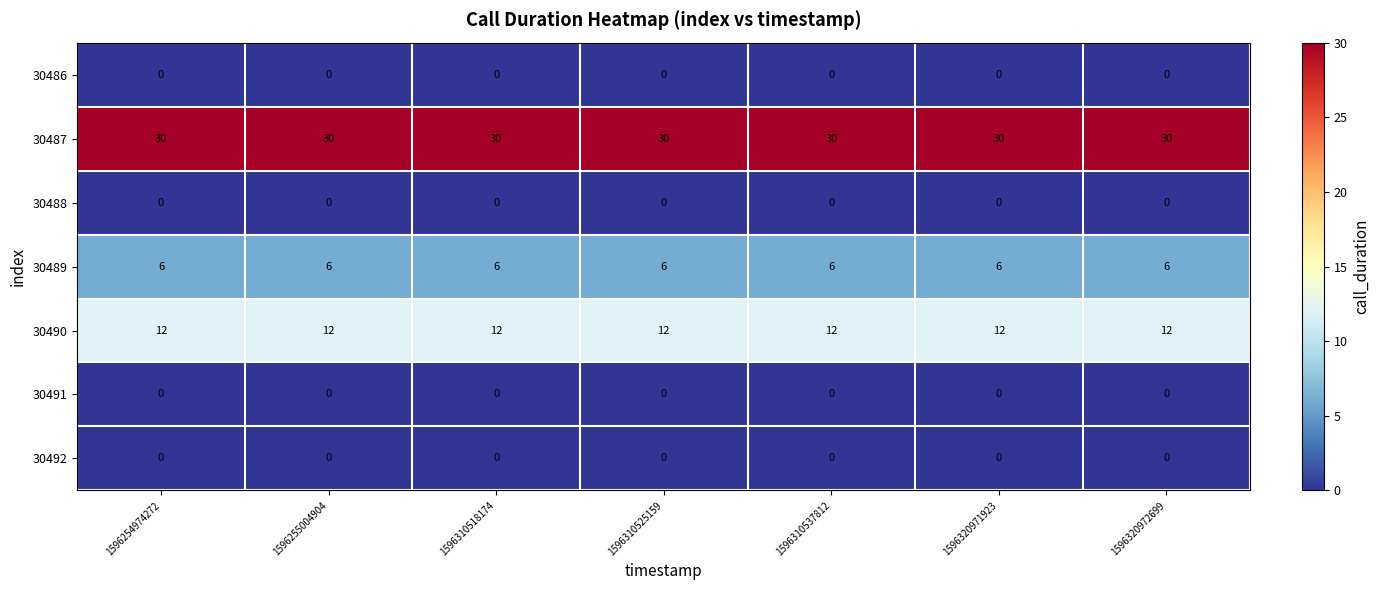

Is it true that 30489 equals 6 at 1596320972699?

True